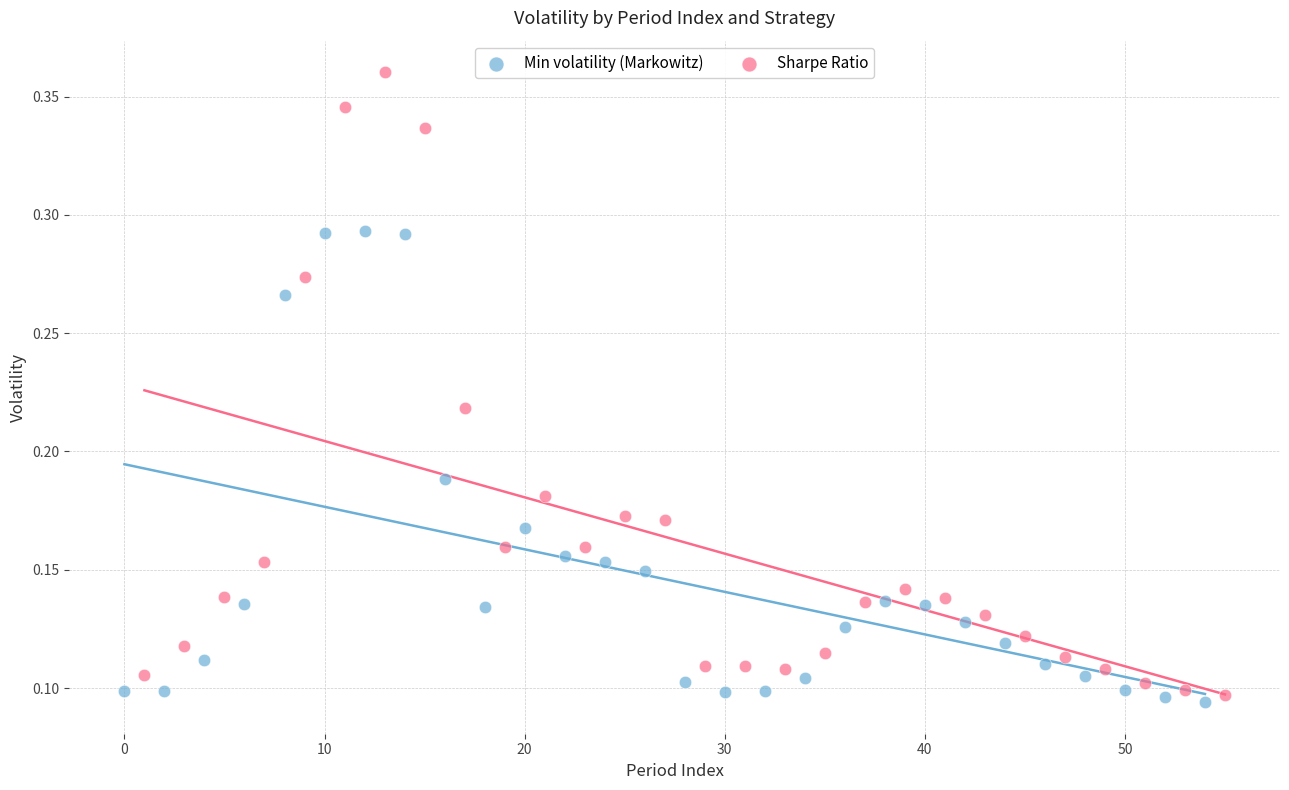

Which series has the largest Y range (max minus min)?

Sharpe Ratio